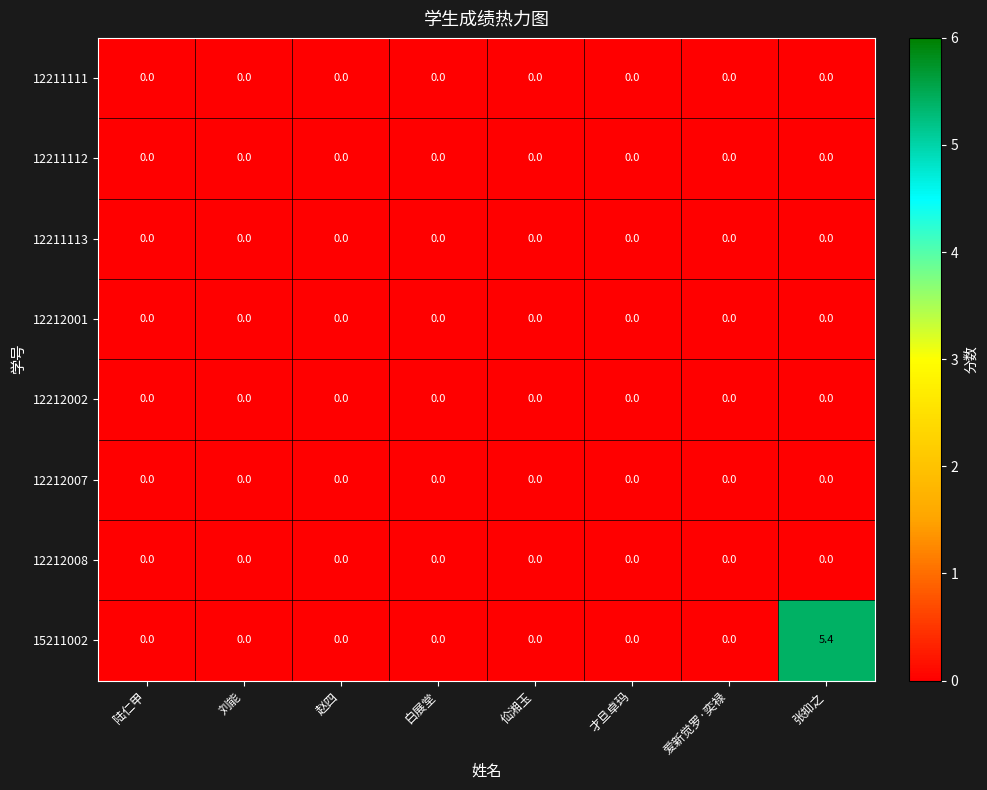

The 12211111 series shows 0.0 at 才旦卓玛. True or false?

True